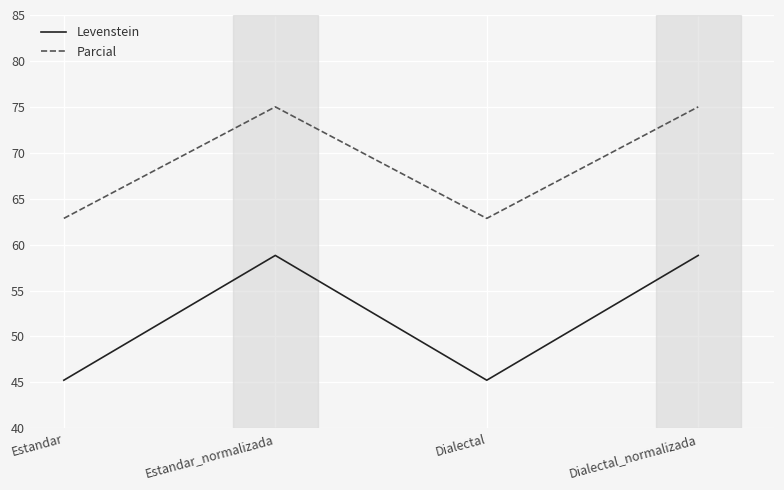

List the series in order of their peak value, lowest first.

Levenstein, Parcial